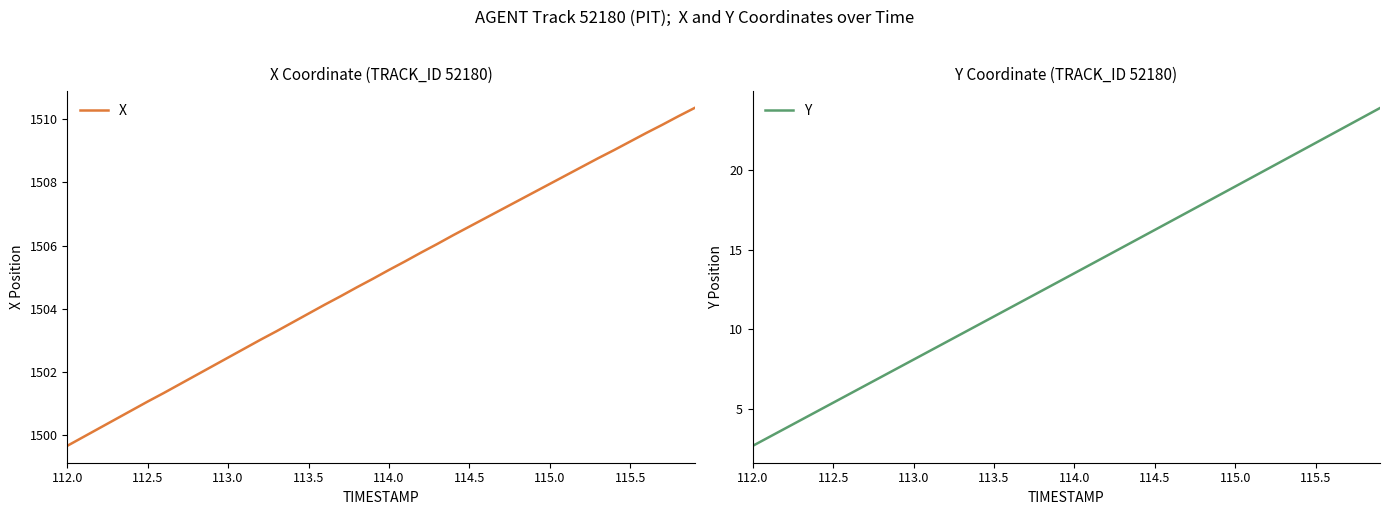

How many series are shown in this chart?

2